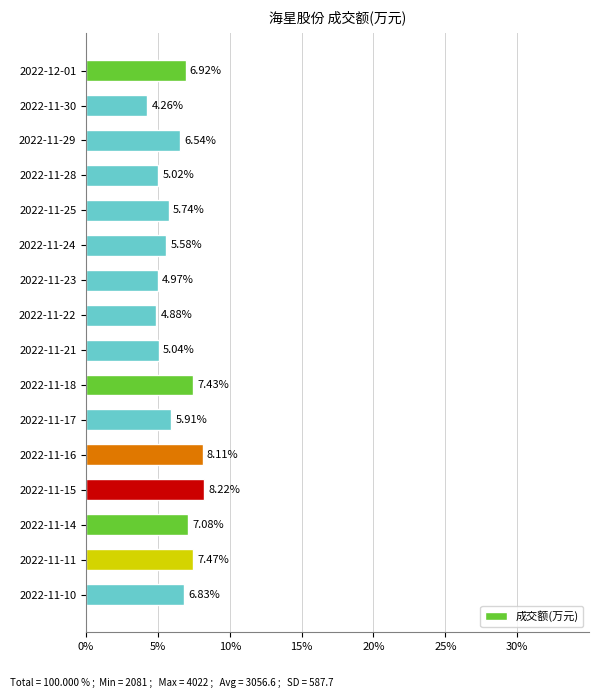

What is the change in value from 2022-11-30 to 2022-11-10?

+2.6